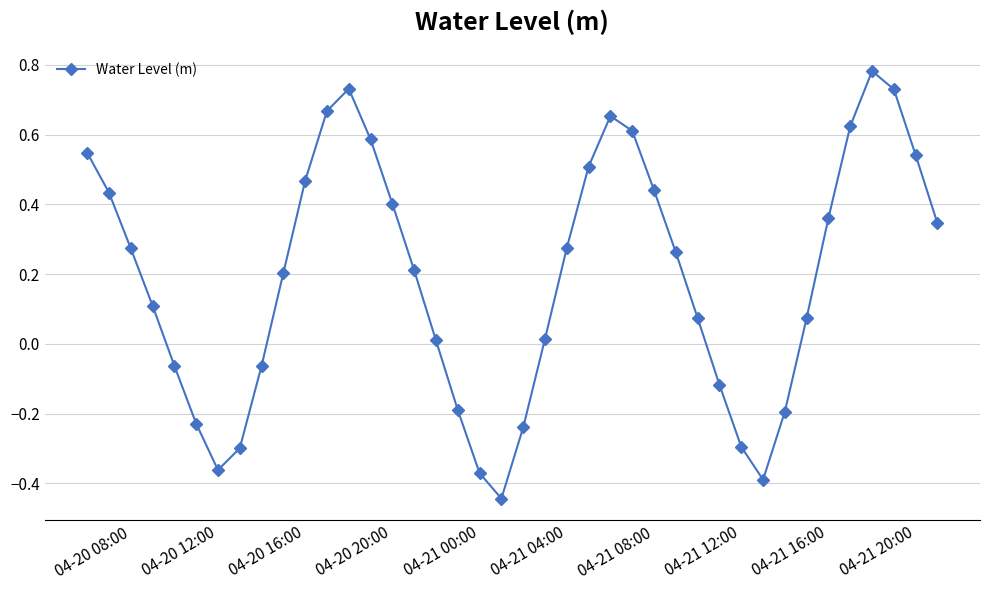

How many interior local valleys (lower than both neighbors) does the data have?

3